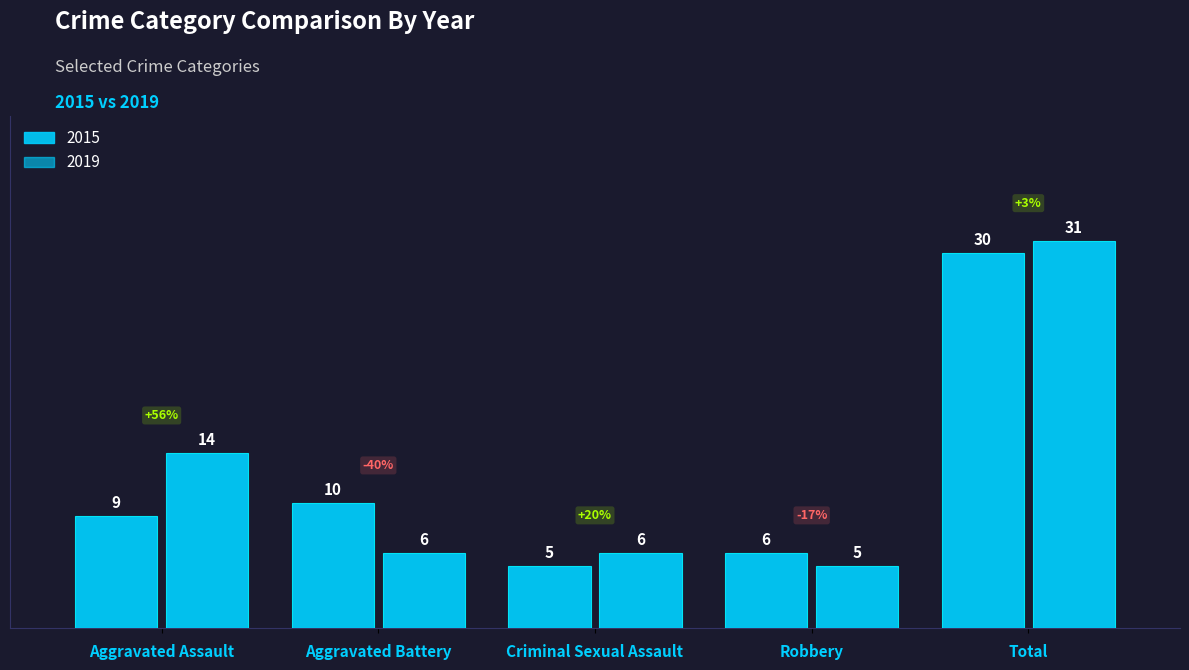

Reading left to right, what are all the values shown in this chart?

2015: 9	10	5	6	30
2019: 14	6	6	5	31